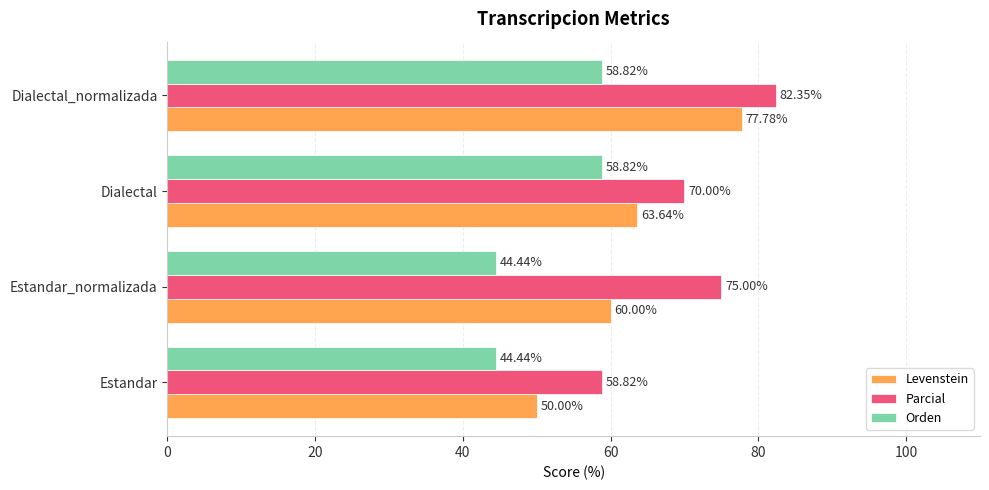

What is the sum of all Levenstein values?

251.4